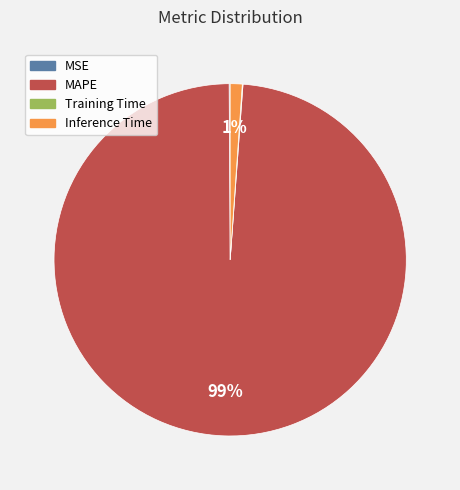

To the nearest percent, what is the average slice percentage?

25%